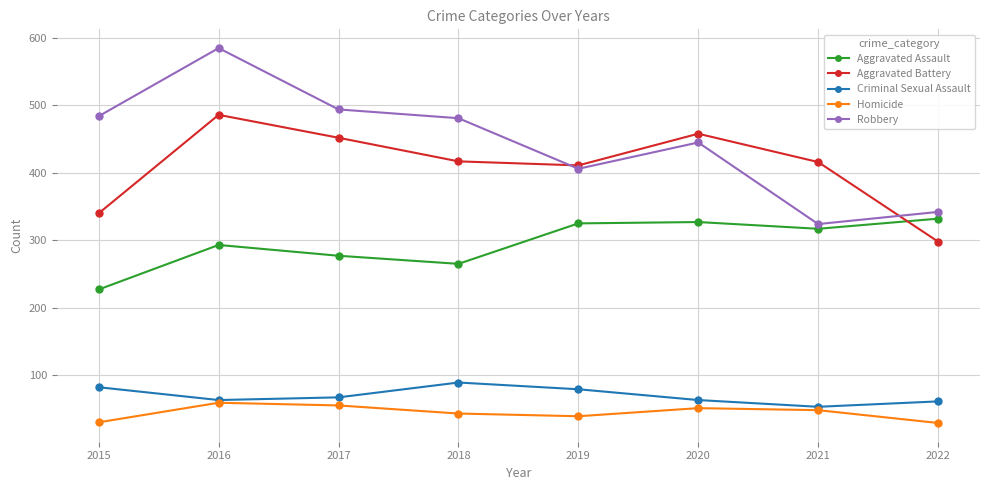

What is the minimum value shown in the chart?

29